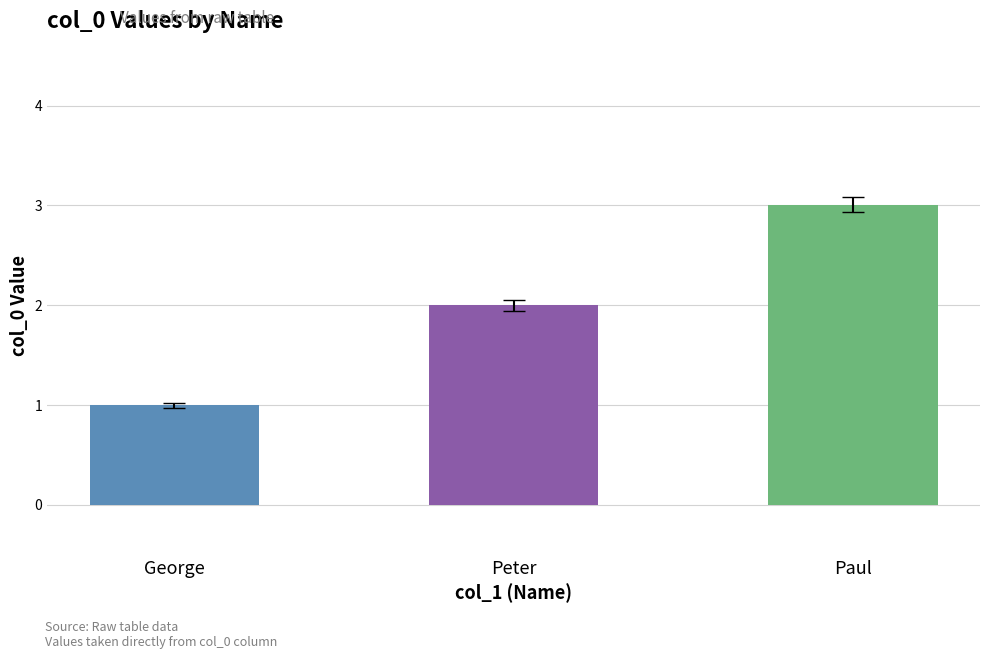

What is the difference between the maximum and second lowest values?

1